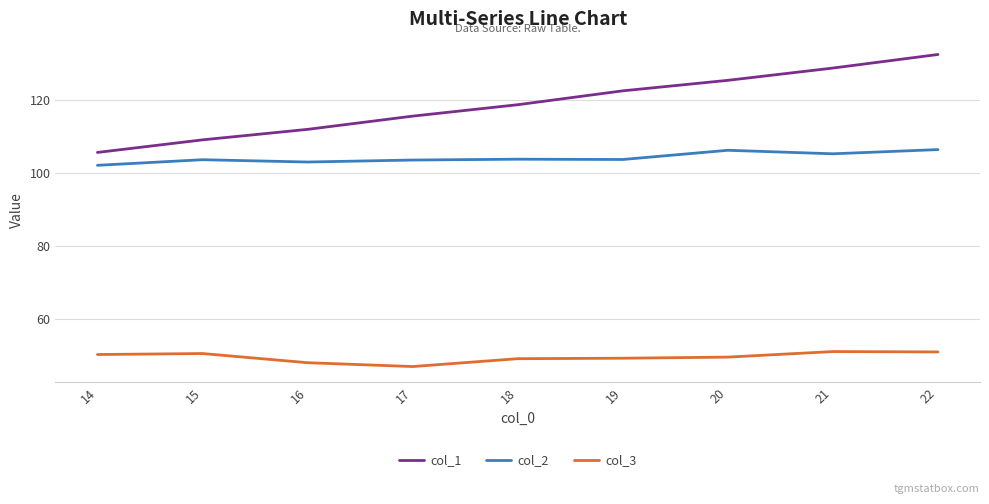

True or false: col_3 and col_2 intersect in this chart.

False